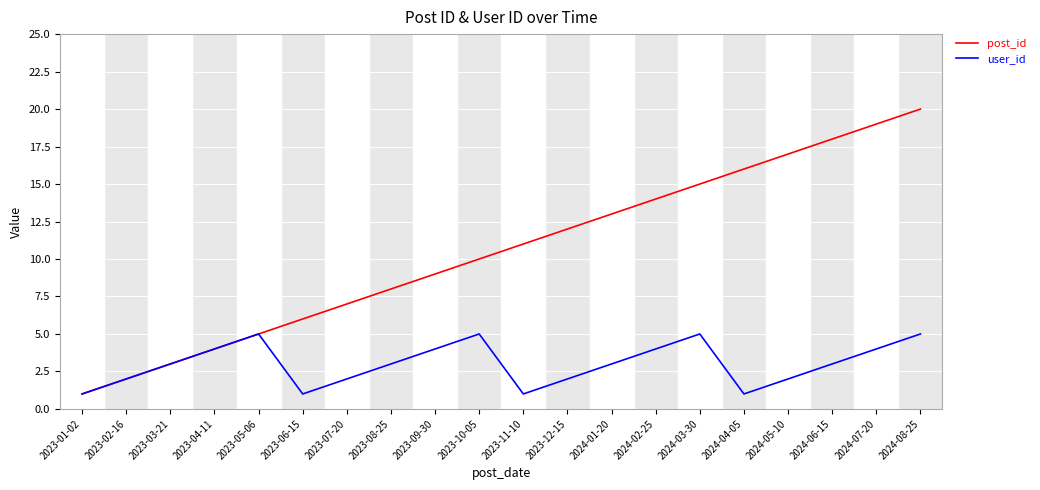

List the series in order of their peak value, lowest first.

user_id, post_id